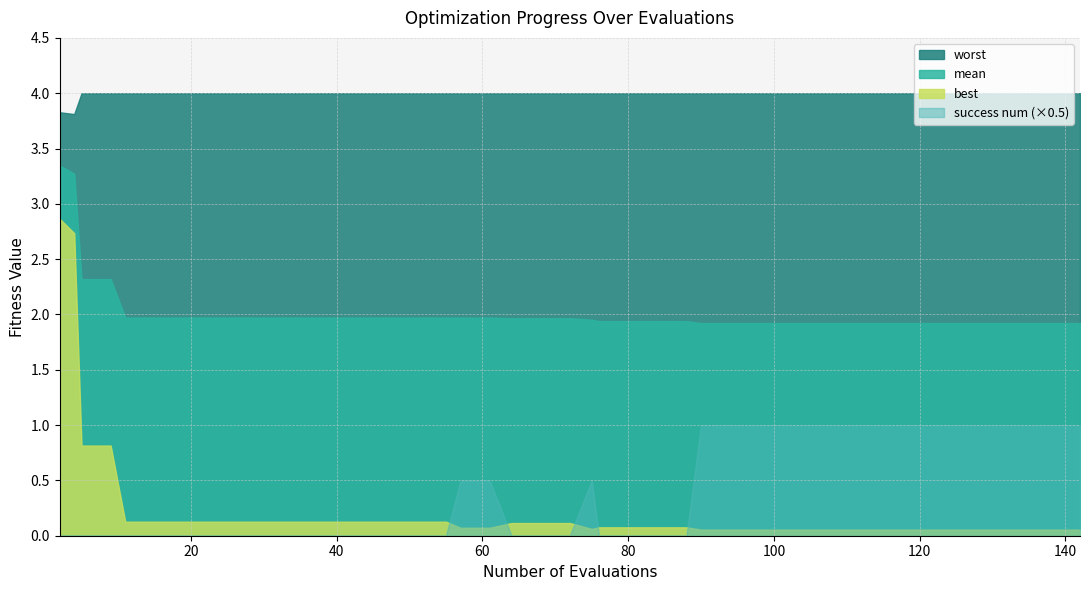

What is the difference between the highest and lowest values at 134?

3.9